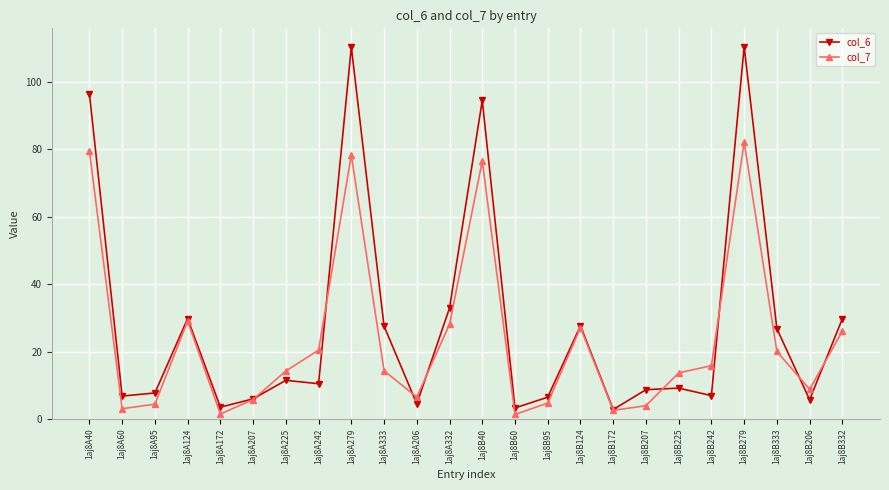

What is the difference between the col_7 values at 1aj8B124 and 1aj8B332?

1.1